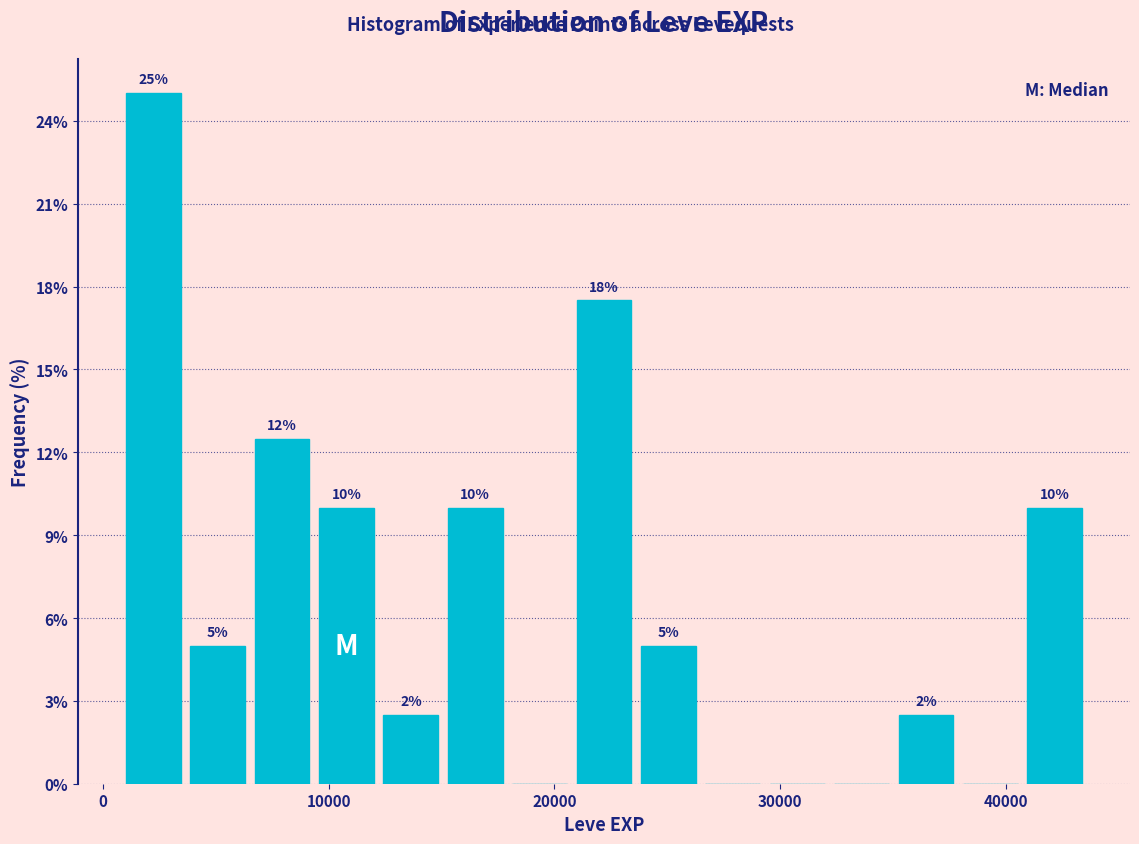

Read against the x-axis, roughly where is the centre of the tallest bar?

2000